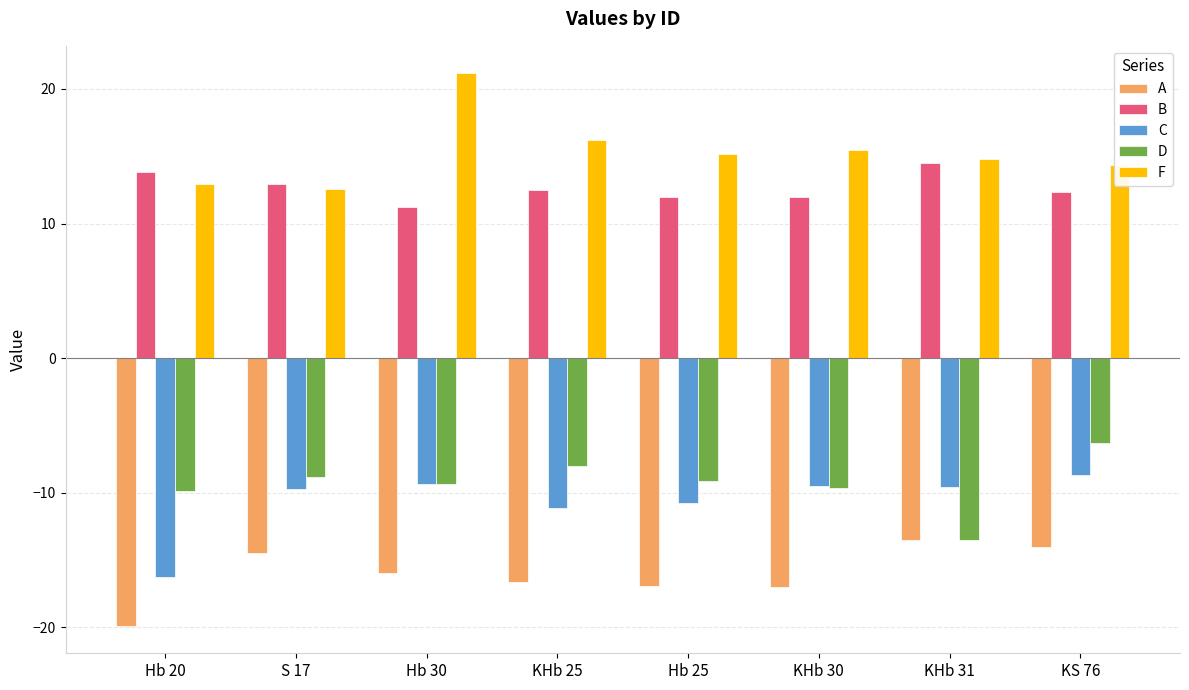

Does the chart contain any negative values?

Yes